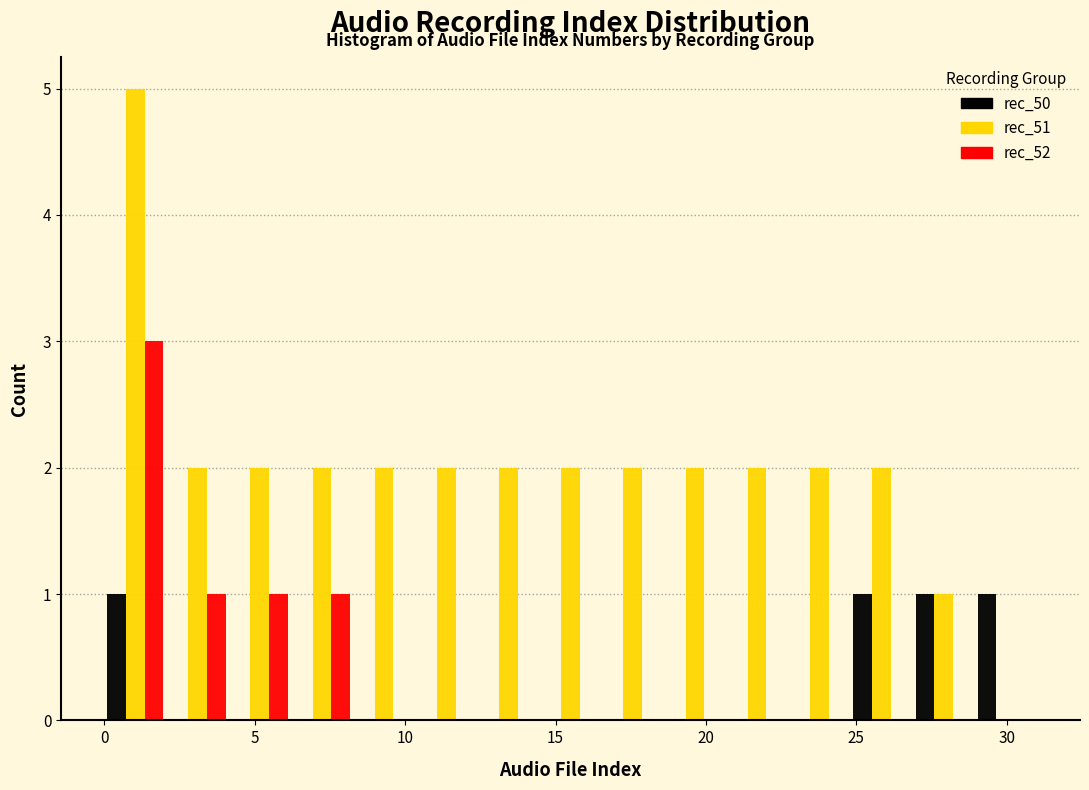

Reading left to right, list every range on the x-axis with the height of the bar of each series over it. Neither the bar edges nor the heights are printed on the chart, so give them approximately, as read against the axes.

0.0 to 2.0: rec_50=1	rec_51=5	rec_52=3
2.0 to 4.0: rec_50=0	rec_51=2	rec_52=1
4.0 to 6.0: rec_50=0	rec_51=2	rec_52=1
6.0 to 8.5: rec_50=0	rec_51=2	rec_52=1
8.5 to 10.5: rec_50=0	rec_51=2	rec_52=0
10.5 to 12.5: rec_50=0	rec_51=2	rec_52=0
12.5 to 14.5: rec_50=0	rec_51=2	rec_52=0
14.5 to 16.5: rec_50=0	rec_51=2	rec_52=0
16.5 to 18.5: rec_50=0	rec_51=2	rec_52=0
18.5 to 20.5: rec_50=0	rec_51=2	rec_52=0
20.5 to 22.5: rec_50=0	rec_51=2	rec_52=0
22.5 to 25.0: rec_50=0	rec_51=2	rec_52=0
25.0 to 27.0: rec_50=1	rec_51=2	rec_52=0
27.0 to 29.0: rec_50=1	rec_51=1	rec_52=0
29.0 to 31.0: rec_50=1	rec_51=0	rec_52=0